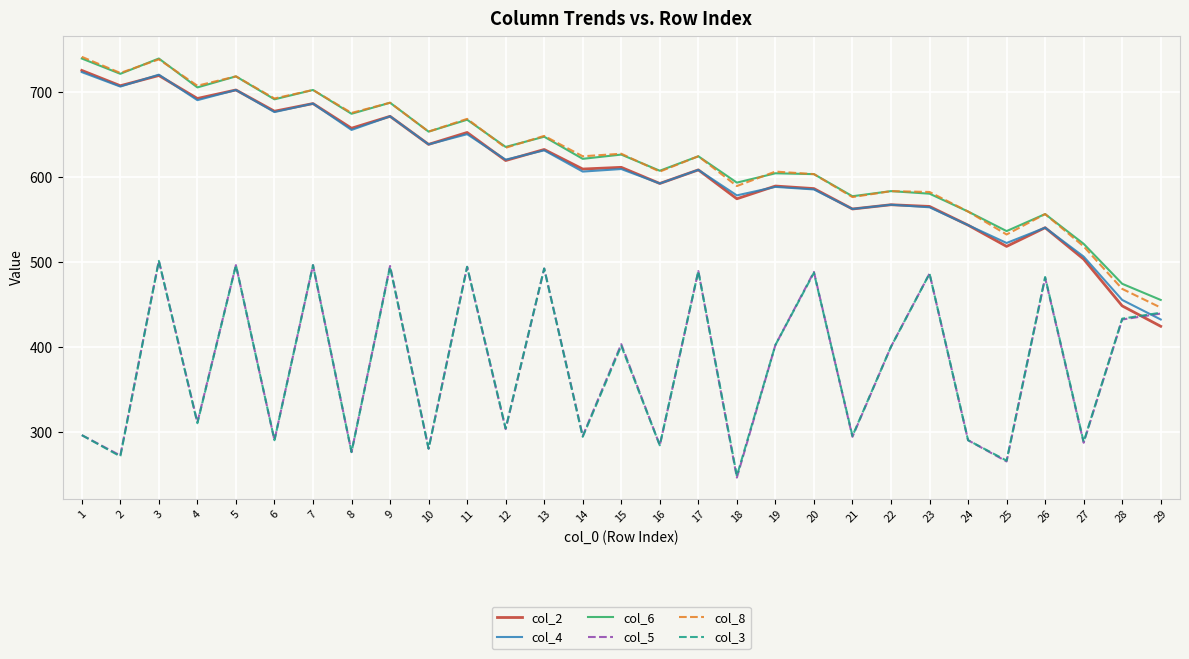

Is it true that col_4 equals 941 at 16?

False